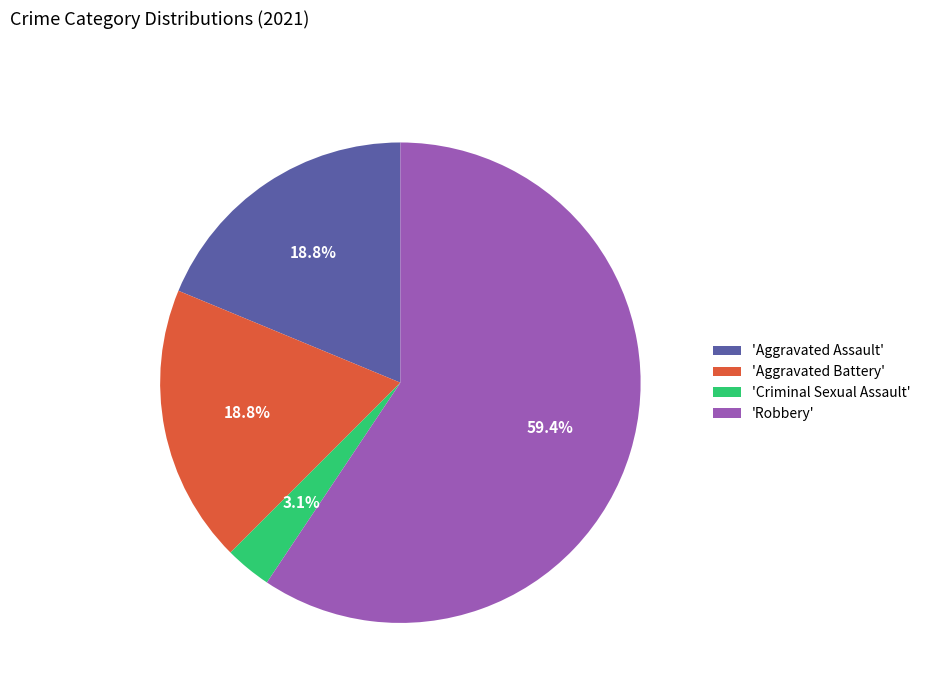

Is there any slice that represents more than half of the pie?

Yes